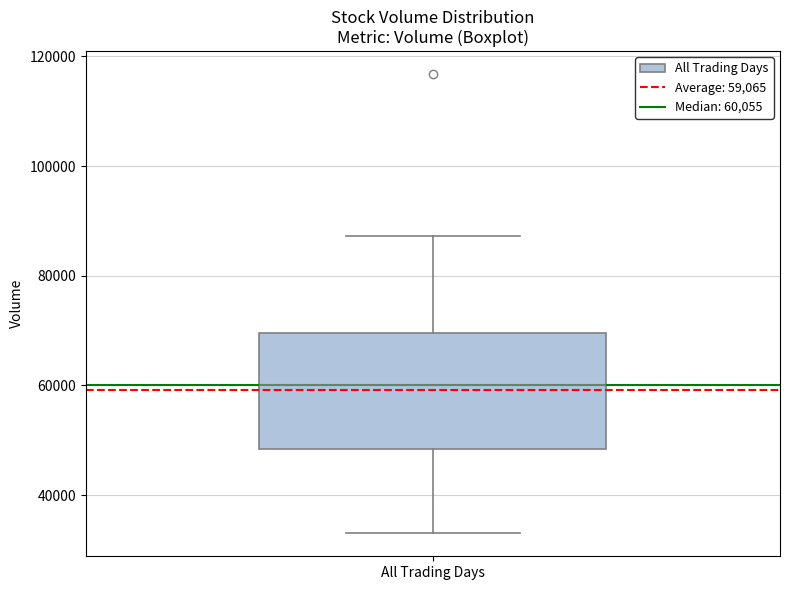

Read this box plot against the y-axis: the position of the median line, the range covered by the box, and the ends of both whiskers. The values are not printed on the chart, so give them approximately, as read against the axis.

median 60000, box 48000 to 70000, whiskers 34000 to 88000